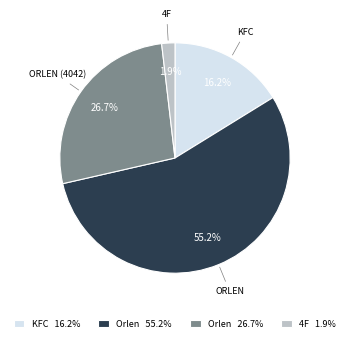

What is the total percentage of 4F 1.9% and KFC 16.2%?

18.1%